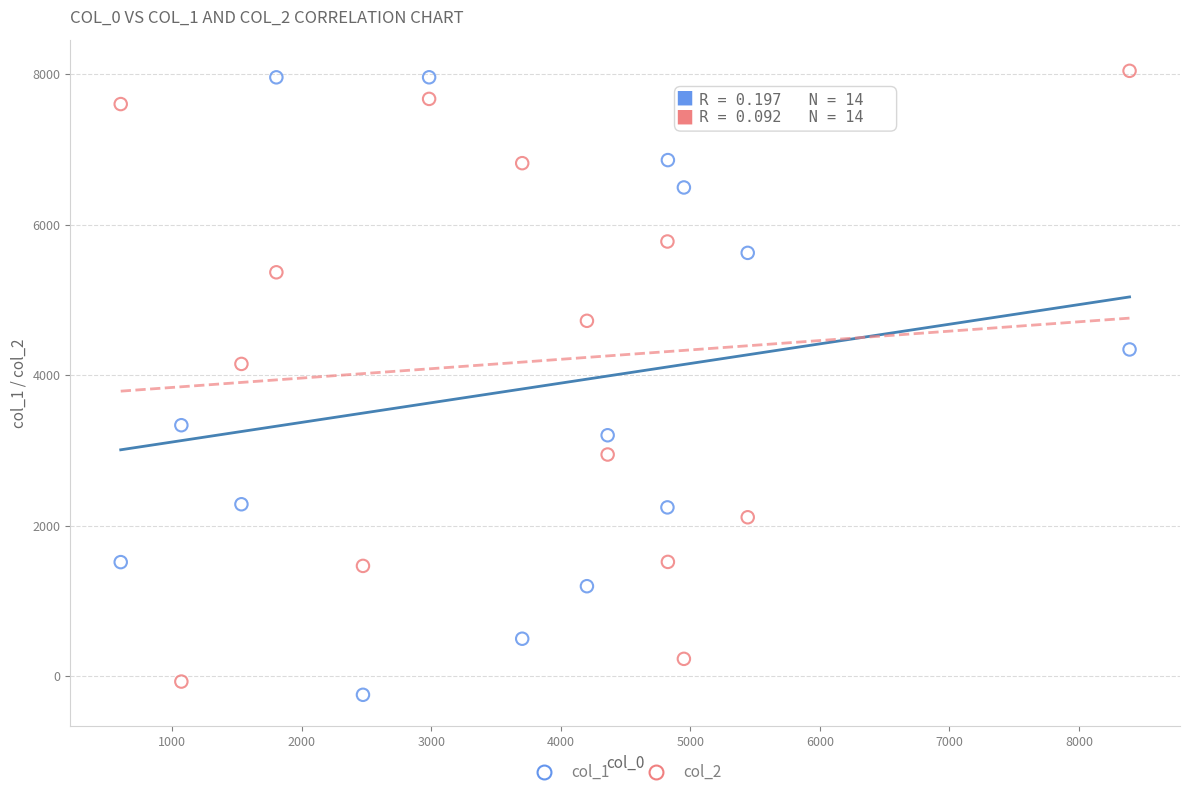

Across all data points, what is the range of Y values (max minus min)?

8293.4